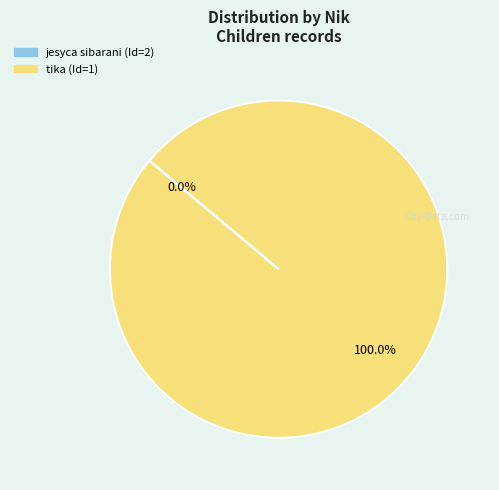

To the nearest percent, what percentage of the pie is tika (Id=1)?

100%